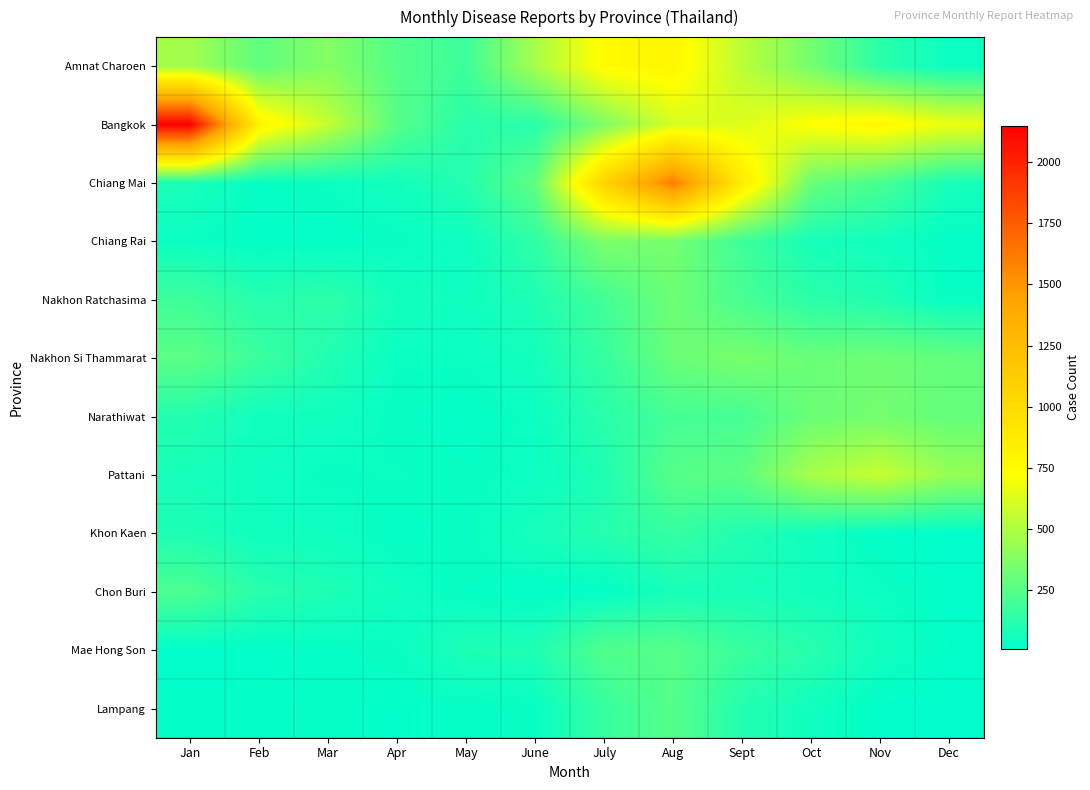

Reading left to right, what are all the values shown in this chart?

Amnat Charoen: Jan=460	Feb=276	Mar=377	Apr=243	May=181	June=473	July=752	Aug=790	Sept=528	Oct=336	Nov=129	Dec=45
Bangkok: Jan=2149	Feb=815	Mar=552	Apr=250	May=123	June=124	July=363	Aug=608	Sept=630	Oct=726	Nov=782	Dec=669
Chiang Mai: Jan=80	Feb=28	Mar=42	Apr=61	May=109	June=277	July=1072	Aug=1621	Sept=867	Oct=301	Nov=213	Dec=72
Chiang Rai: Jan=40	Feb=22	Mar=21	Apr=34	May=49	June=142	July=357	Aug=334	Sept=183	Oct=72	Nov=56	Dec=25
Nakhon Ratchasima: Jan=184	Feb=115	Mar=137	Apr=64	May=52	June=94	July=193	Aug=318	Sept=211	Oct=131	Nov=100	Dec=30
Nakhon Si Thammarat: Jan=265	Feb=174	Mar=104	Apr=40	May=40	June=66	July=159	Aug=307	Sept=346	Oct=303	Nov=319	Dec=288
Narathiwat: Jan=107	Feb=58	Mar=56	Apr=31	May=23	June=43	July=124	Aug=200	Sept=202	Oct=308	Nov=335	Dec=290
Pattani: Jan=73	Feb=51	Mar=34	Apr=39	May=31	June=46	July=91	Aug=252	Sept=267	Oct=475	Nov=562	Dec=427
Khon Kaen: Jan=90	Feb=54	Mar=52	Apr=25	May=33	June=74	July=111	Aug=157	Sept=101	Oct=55	Nov=22	Dec=9
Chon Buri: Jan=219	Feb=121	Mar=93	Apr=51	May=29	June=19	July=21	Aug=75	Sept=74	Oct=60	Nov=42	Dec=18
Mae Hong Son: Jan=16	Feb=17	Mar=25	Apr=37	May=89	June=93	July=236	Aug=248	Sept=169	Oct=118	Nov=61	Dec=20
Lampang: Jan=23	Feb=23	Mar=28	Apr=19	May=26	June=32	July=162	Aug=248	Sept=104	Oct=59	Nov=16	Dec=8